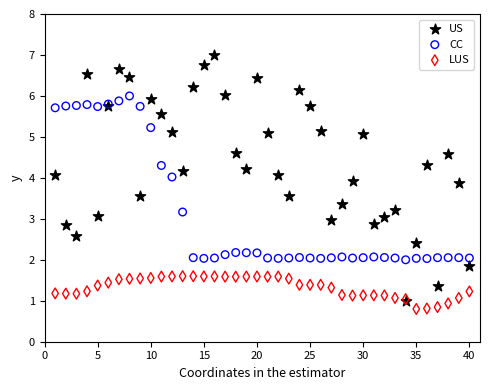

What are all the series names shown in the legend?

US, CC, LUS